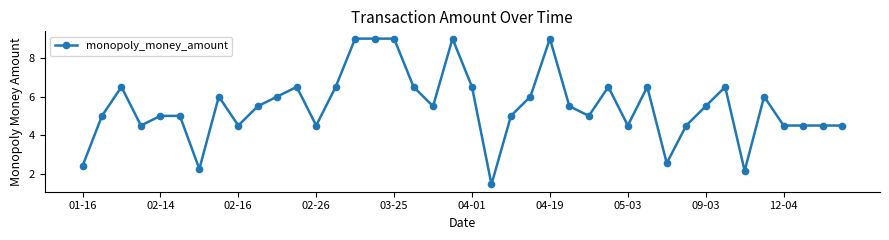

What is the average value?

5.5